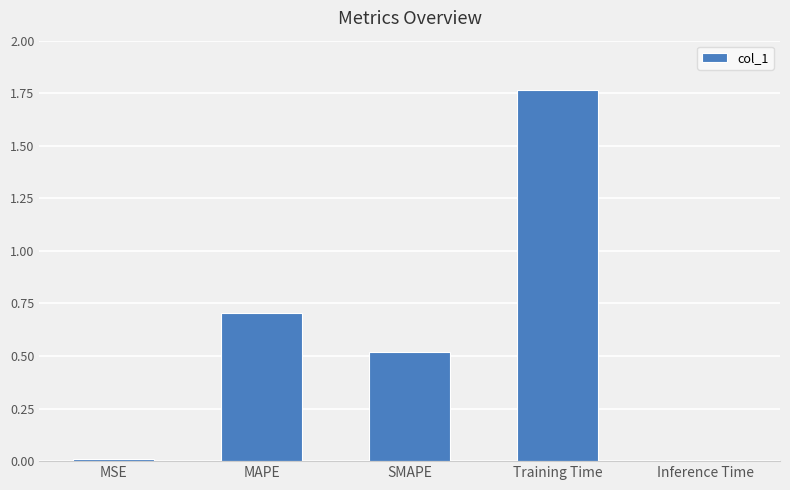

How many bars are there in total?

5